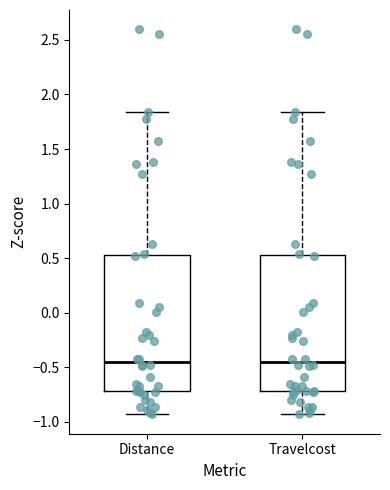

Reading left to right, transcribe this box plot: for each box, give where its median line is, the range the box spans, and where its two whiskers end, as read against the y-axis. The values are not printed on the chart, so give them approximately, as read against the axis.

Distance: median -0.45, box -0.70 to 0.55, whiskers -0.95 to 1.85
Travelcost: median -0.45, box -0.70 to 0.55, whiskers -0.95 to 1.85